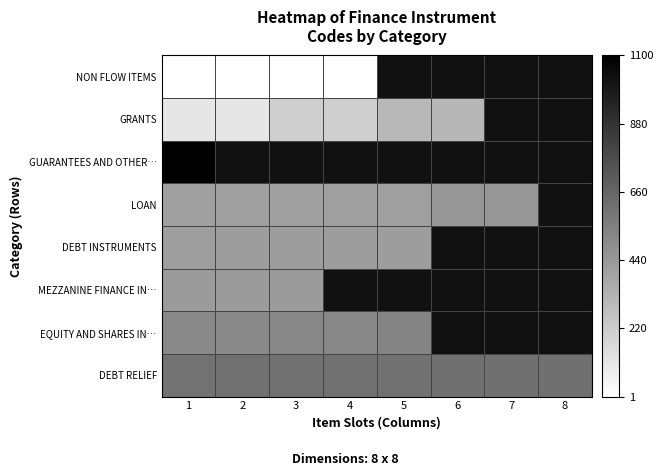

How many categories are shown in the chart?

8